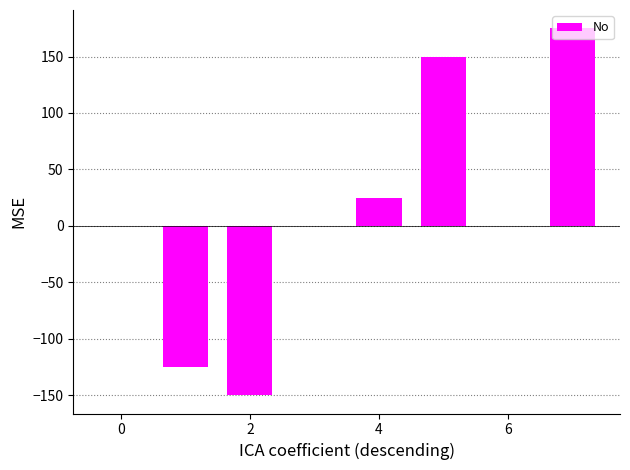

What is the greatest value displayed?

175